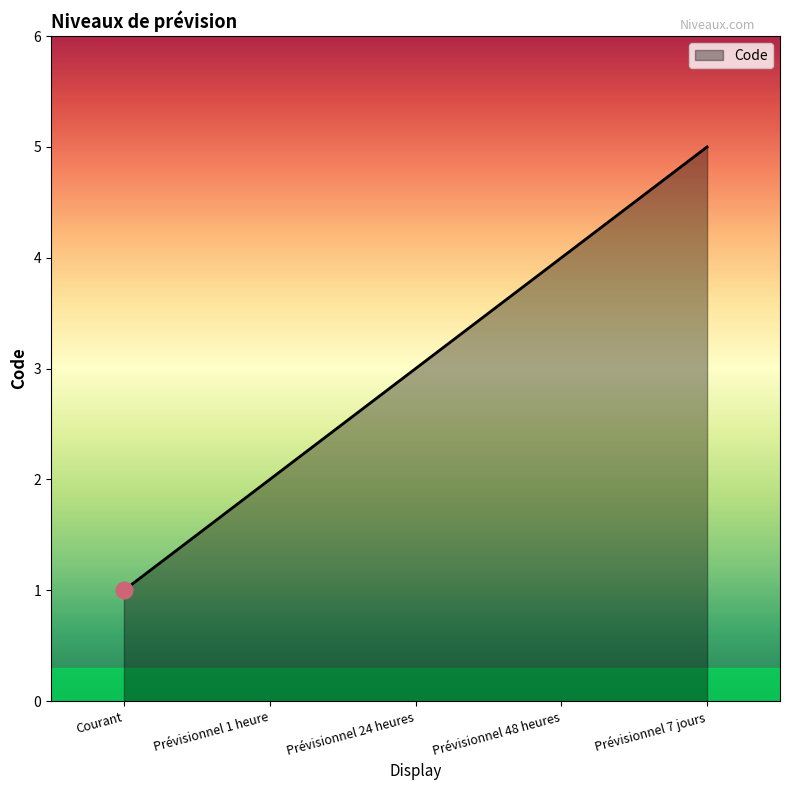

What position from the left is Prévisionnel 7 jours?

5